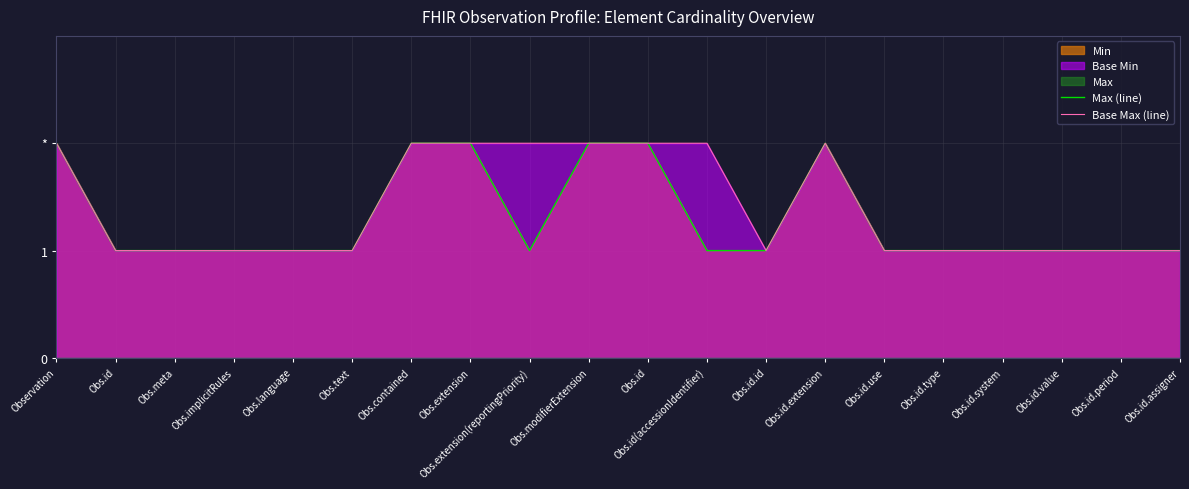

How many interior local peaks does the Max (line) series have?

1